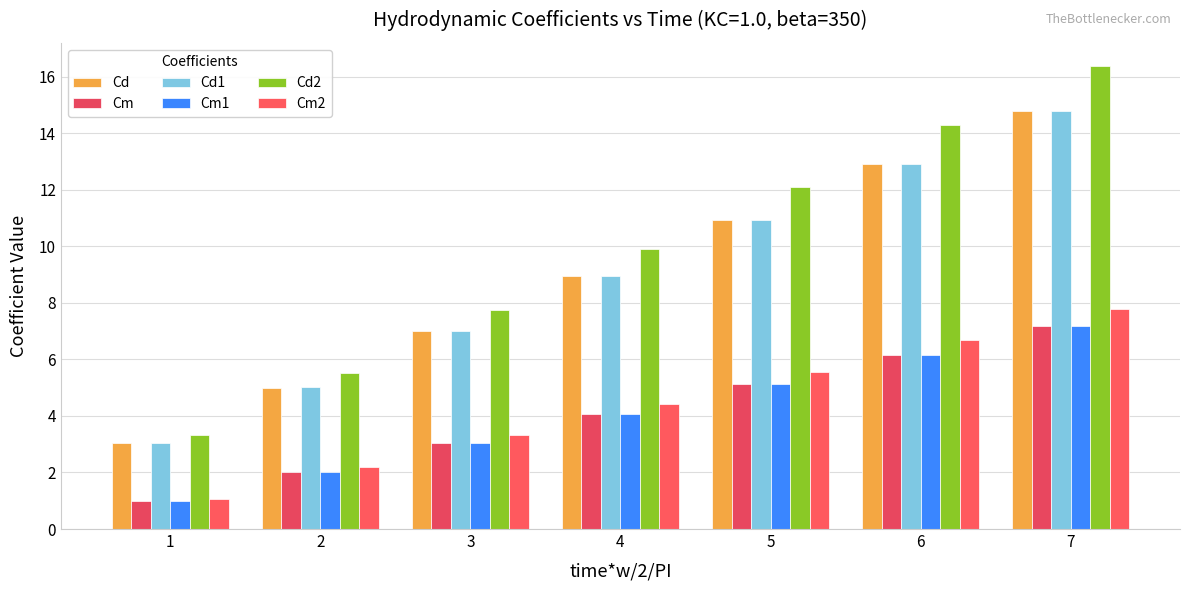

Which series has the largest range (max minus min)?

Cd2